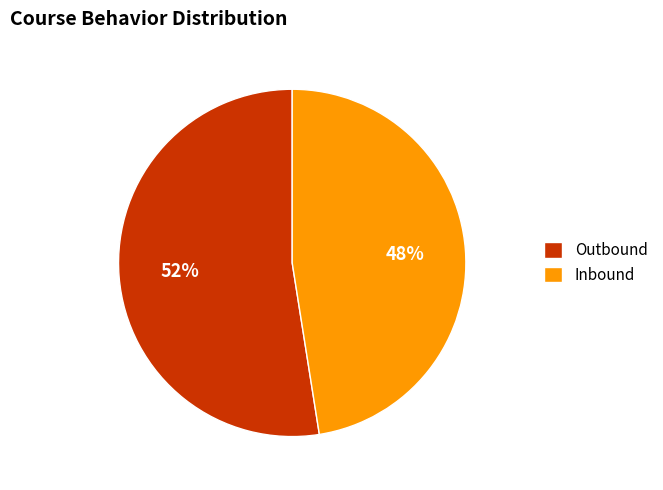

Do Inbound and Outbound together represent more than half of the pie?

Yes